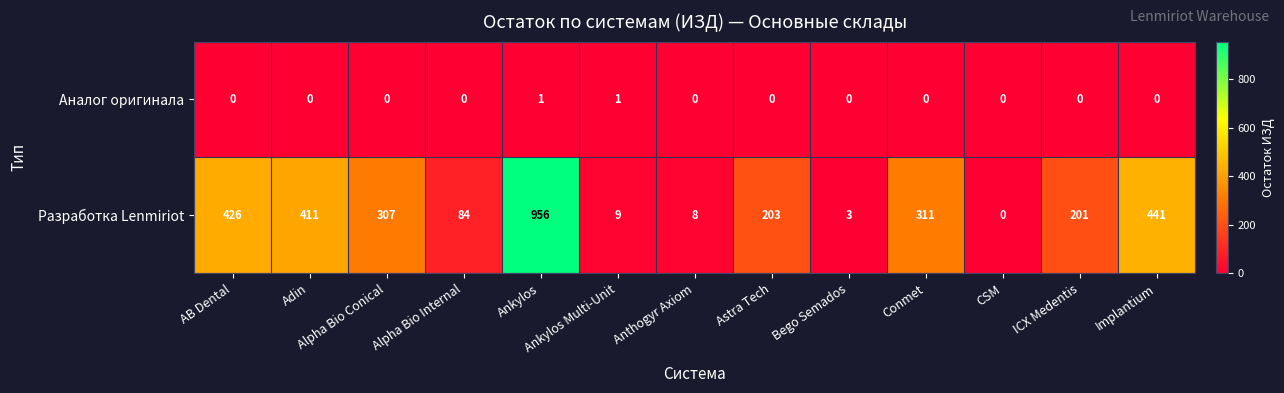

At how many categories does at least one series exceed 168?

8